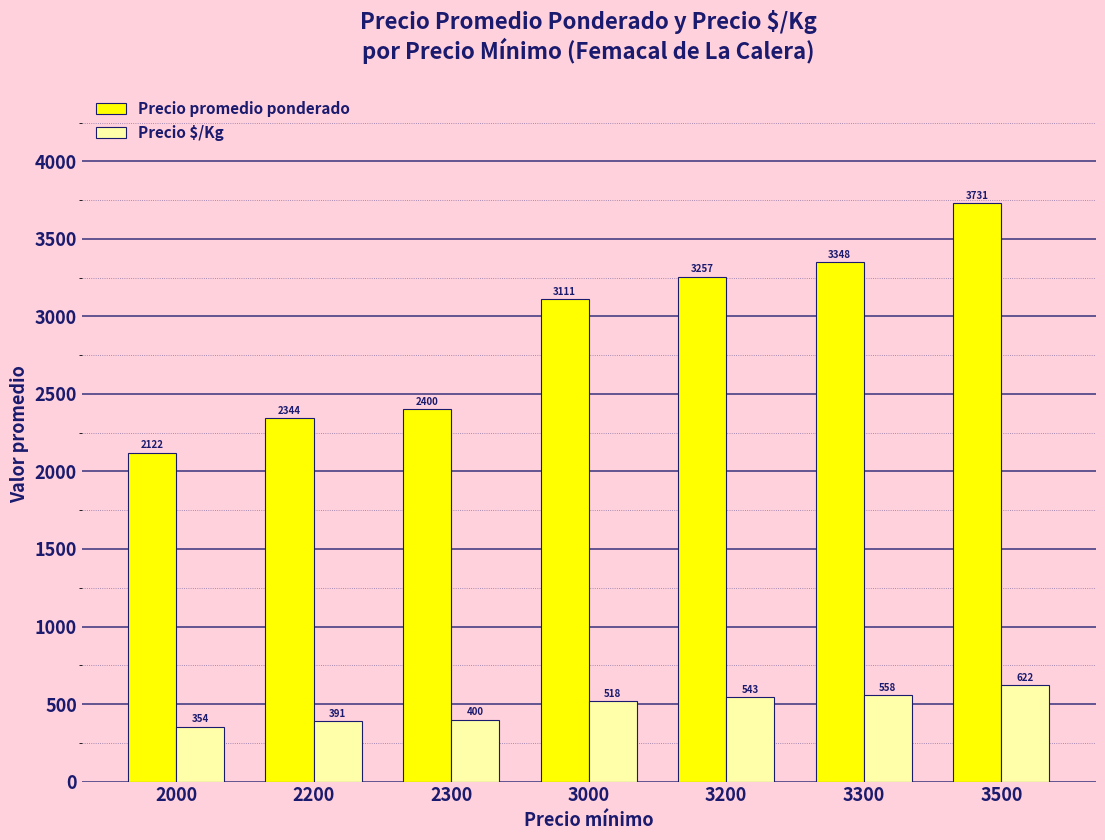

What is the value of the Precio promedio ponderado bar at the 3rd from the left?

2400